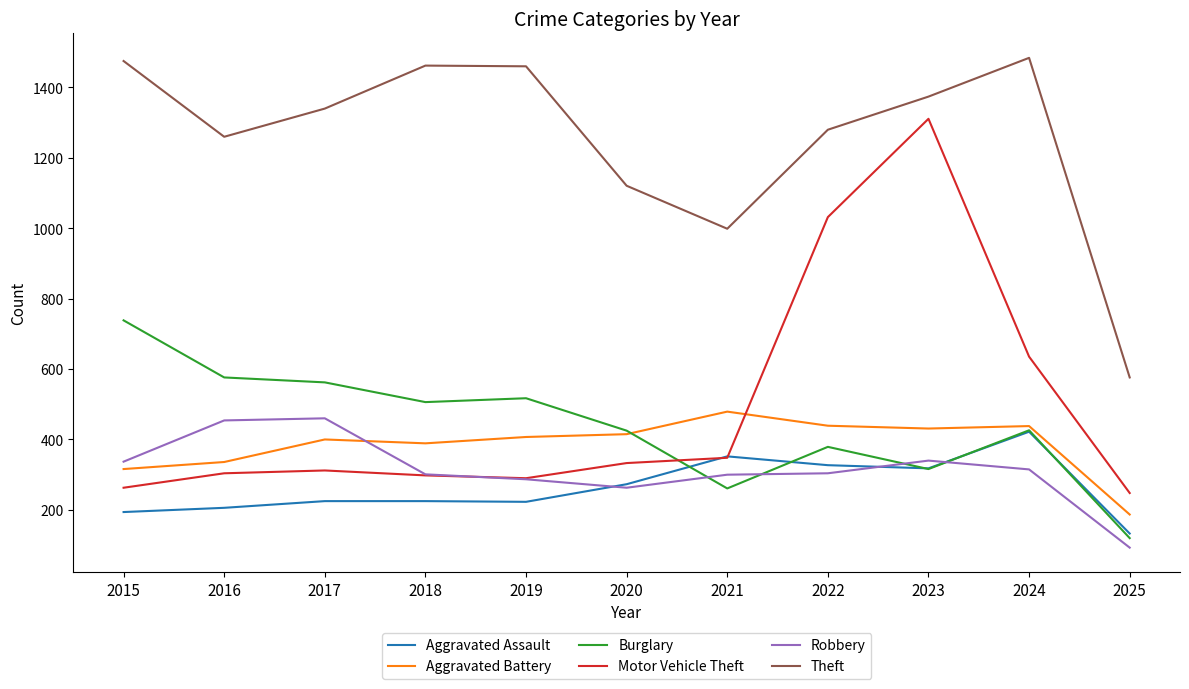

The Aggravated Battery series shows 608 at 2019. True or false?

False